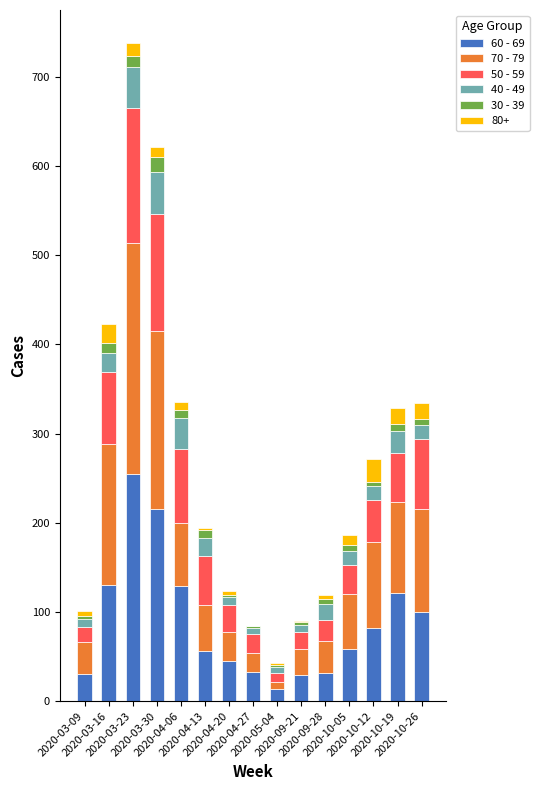

What is the difference between the 70 - 79 values at 2020-09-21 and 2020-09-28?

5